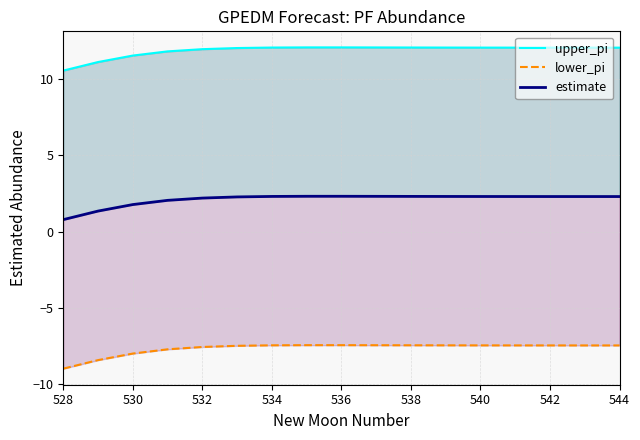

What position from the left is 542?

8